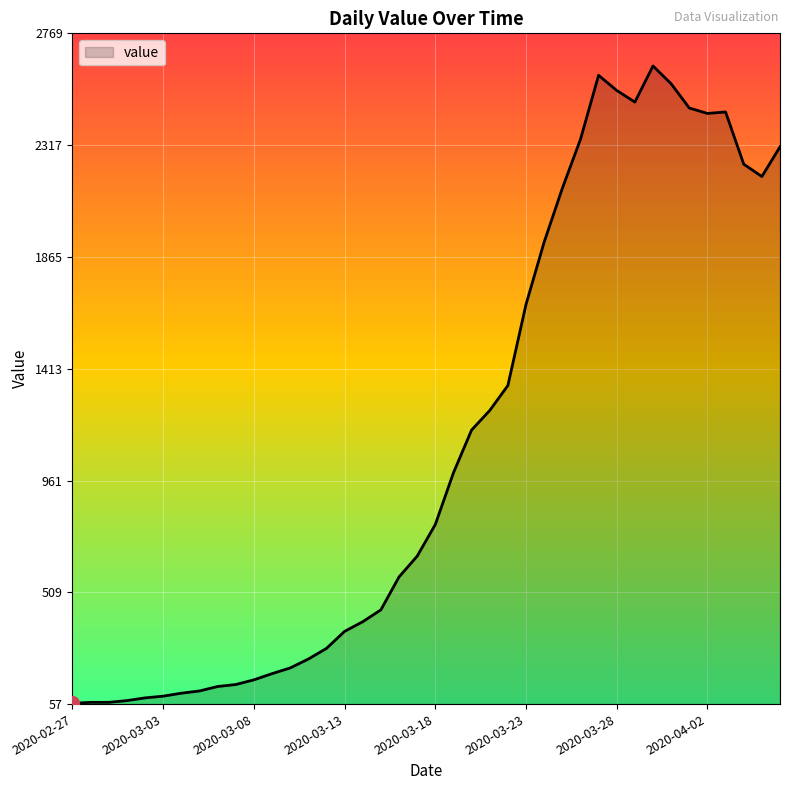

What is the difference between the maximum and minimum values?

2577